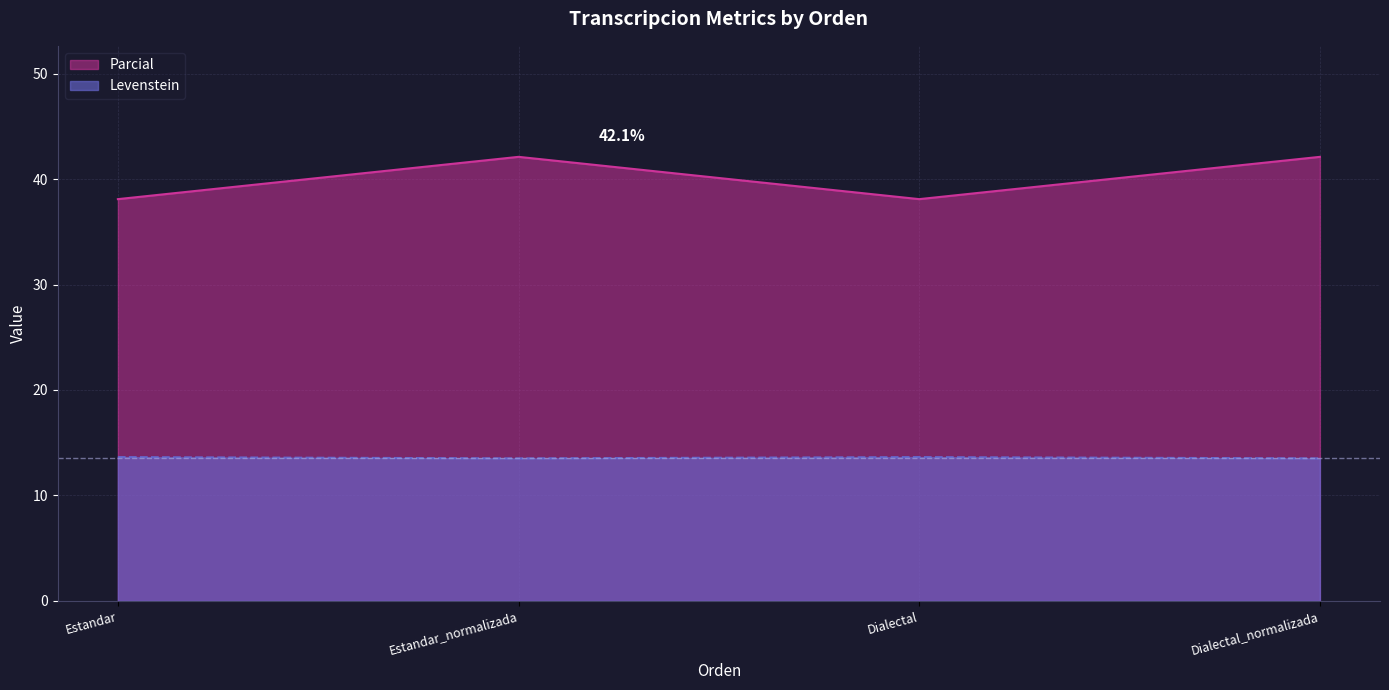

True or false: Parcial has more than 1 points higher than both neighbors.

False